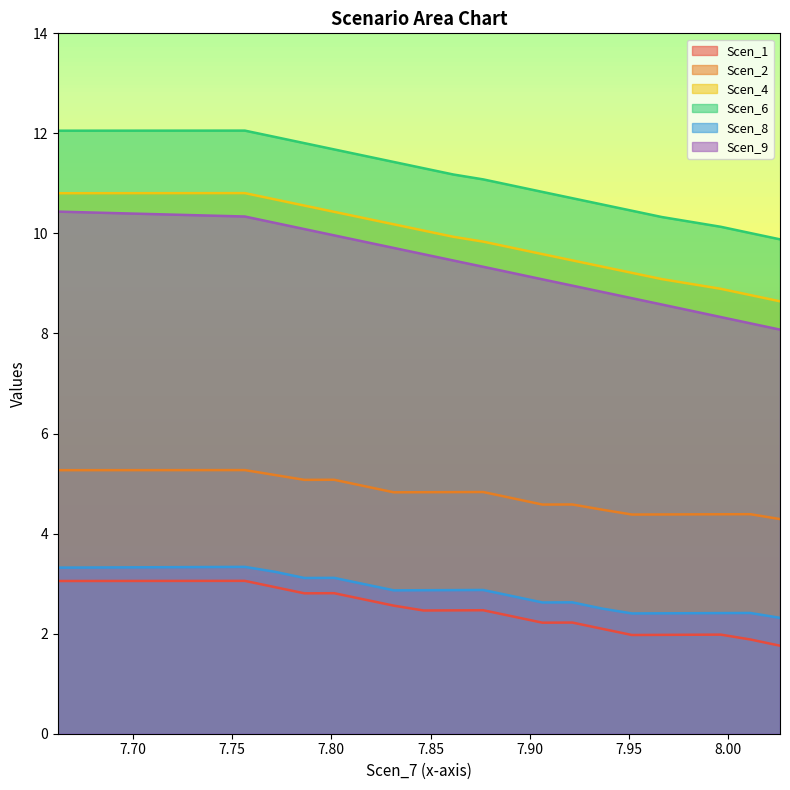

Count the number of data series in this chart.

6